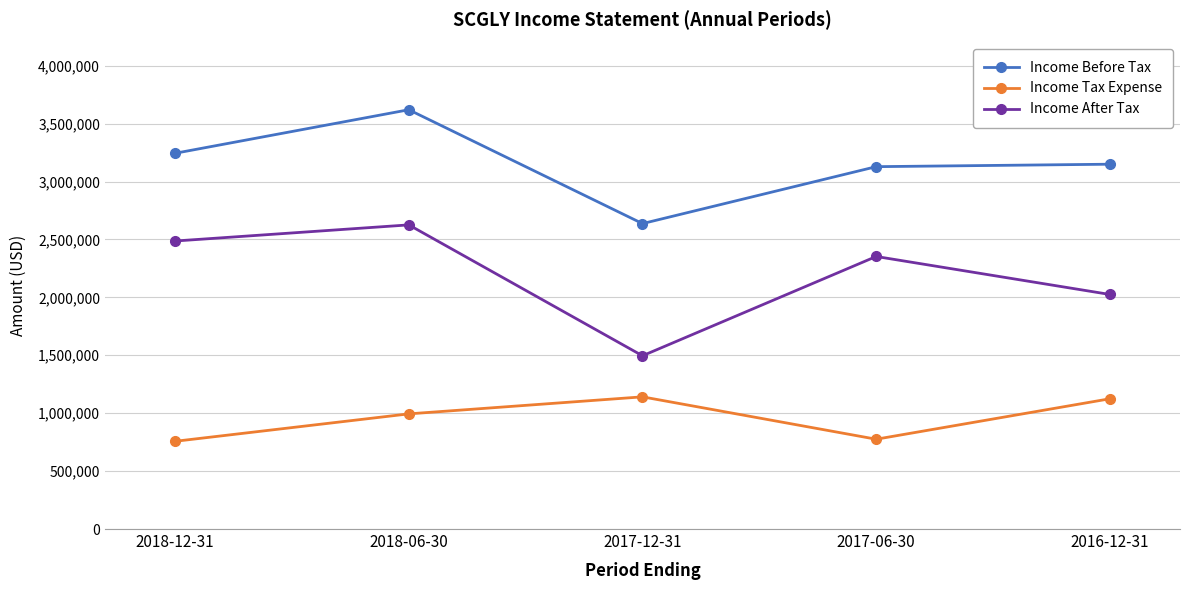

Count the number of categories in the chart.

5